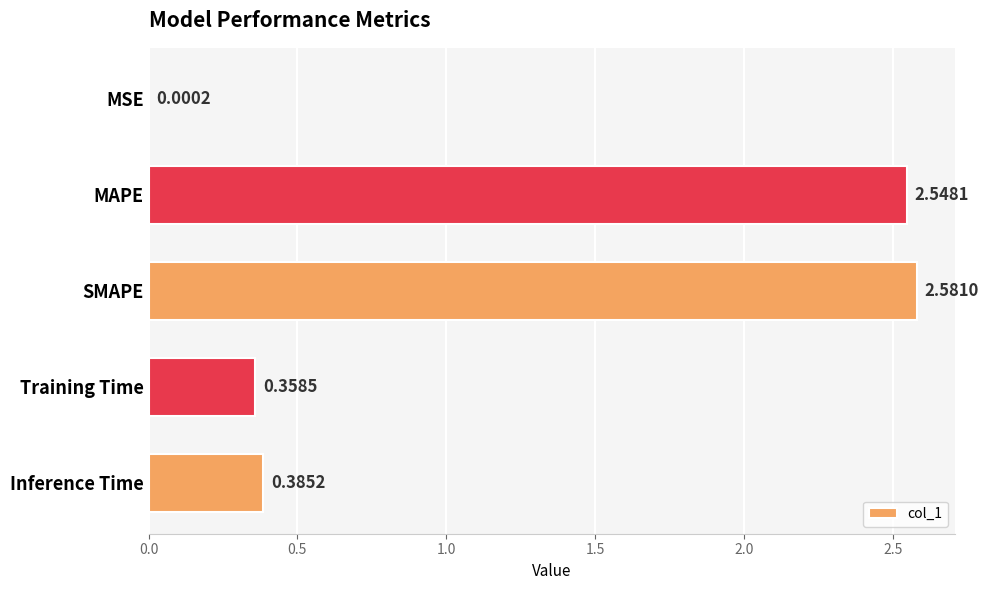

Which category has the highest value across all series?

SMAPE